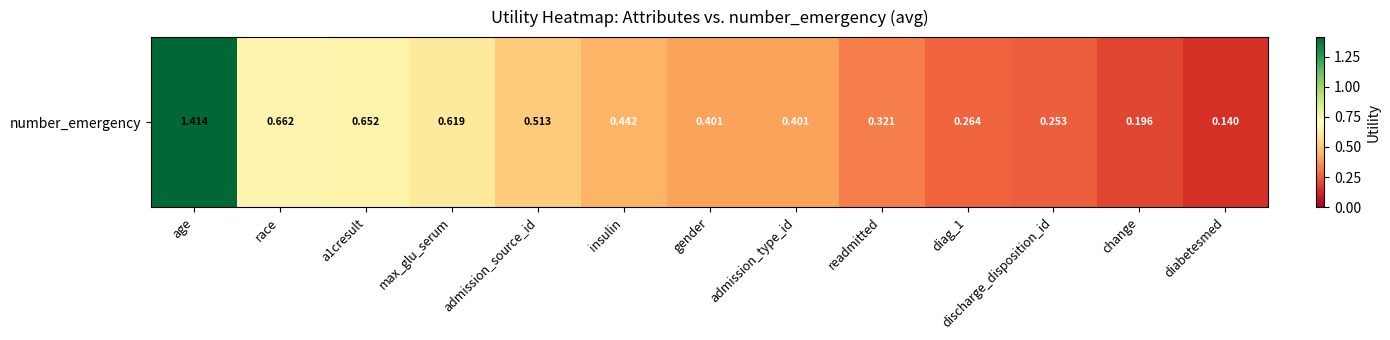

Reading left to right, list all the values displayed in this chart.

1.4	0.7	0.7	0.6	0.5	0.4	0.4	0.4	0.3	0.3	0.3	0.2	0.1